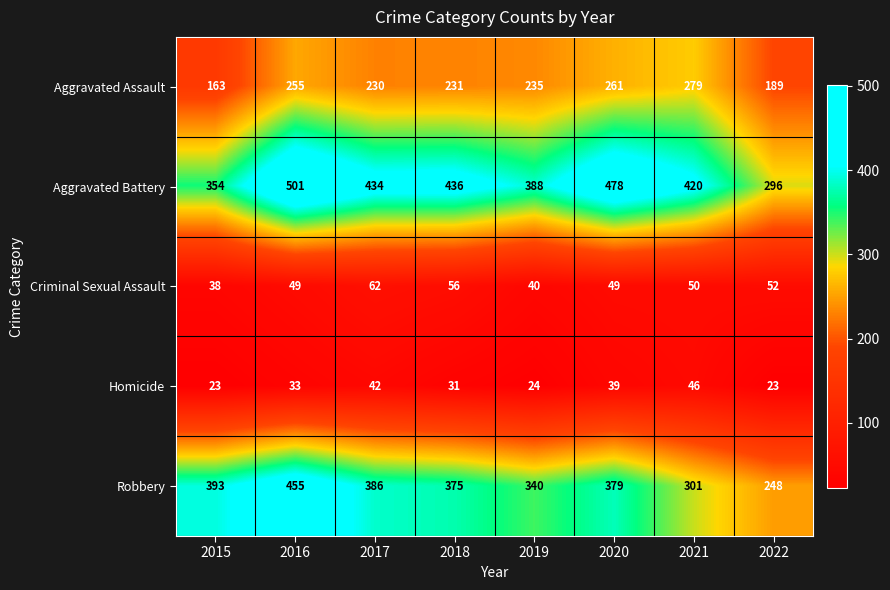

What is the lowest value of the Robbery series?

248